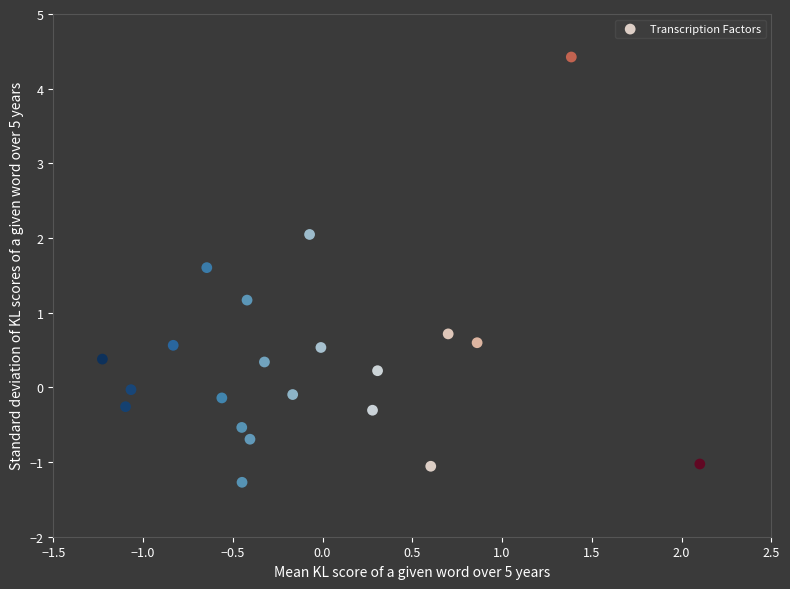

What Y value in the scatter plot is closest to 1?

1.2